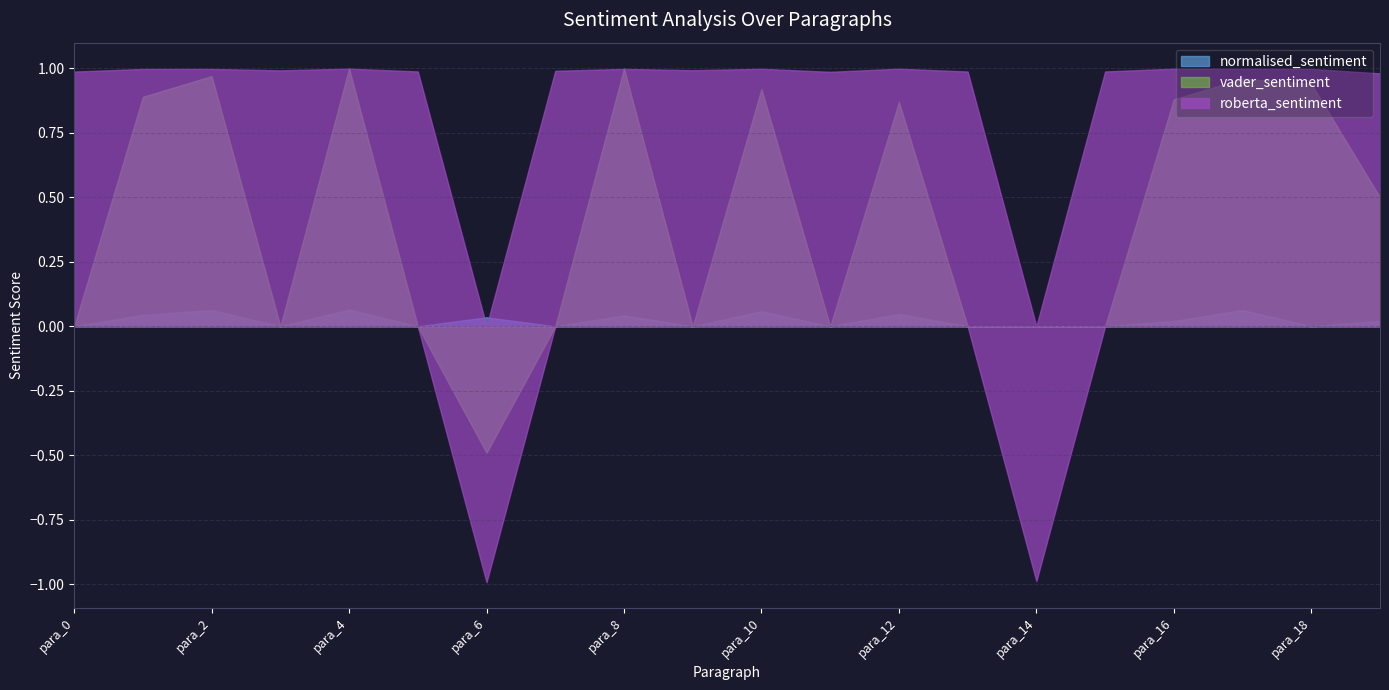

In vader_sentiment, how many points are lower than both neighbors (excluding endpoints)?

4